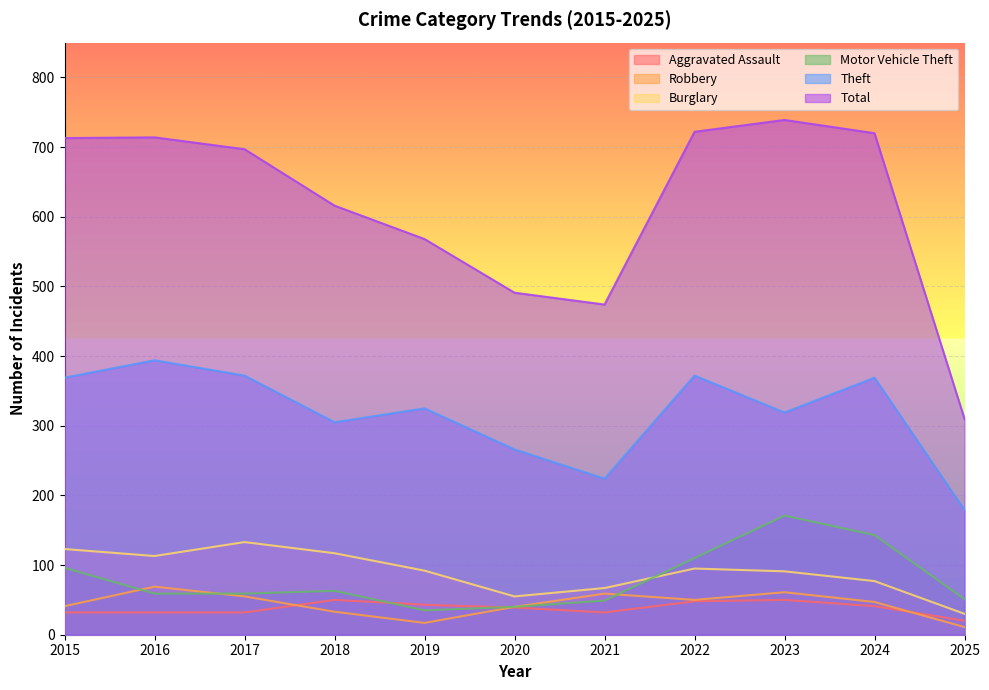

Between which two adjacent categories do Motor Vehicle Theft and Burglary first intersect?

2021 and 2022